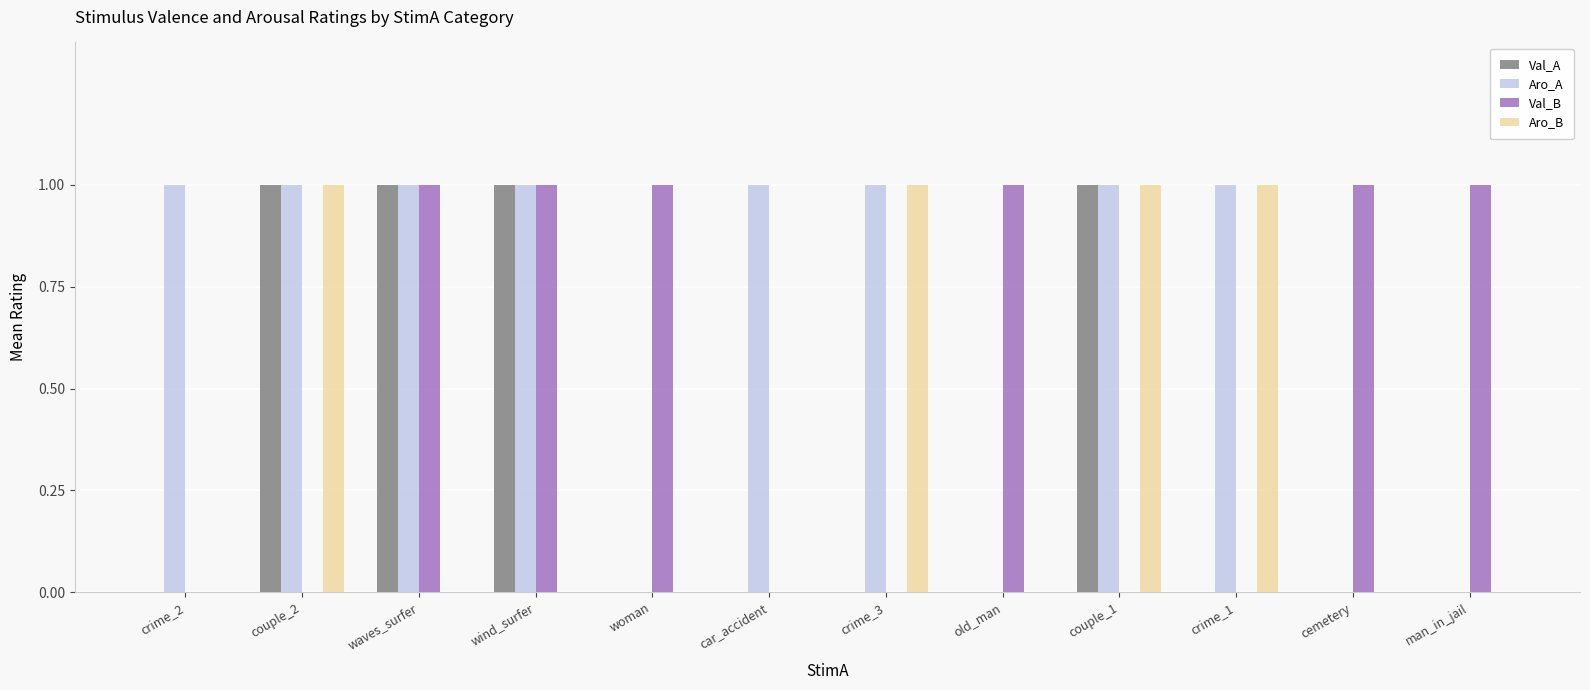

What is the sum of all Val_B values?

6